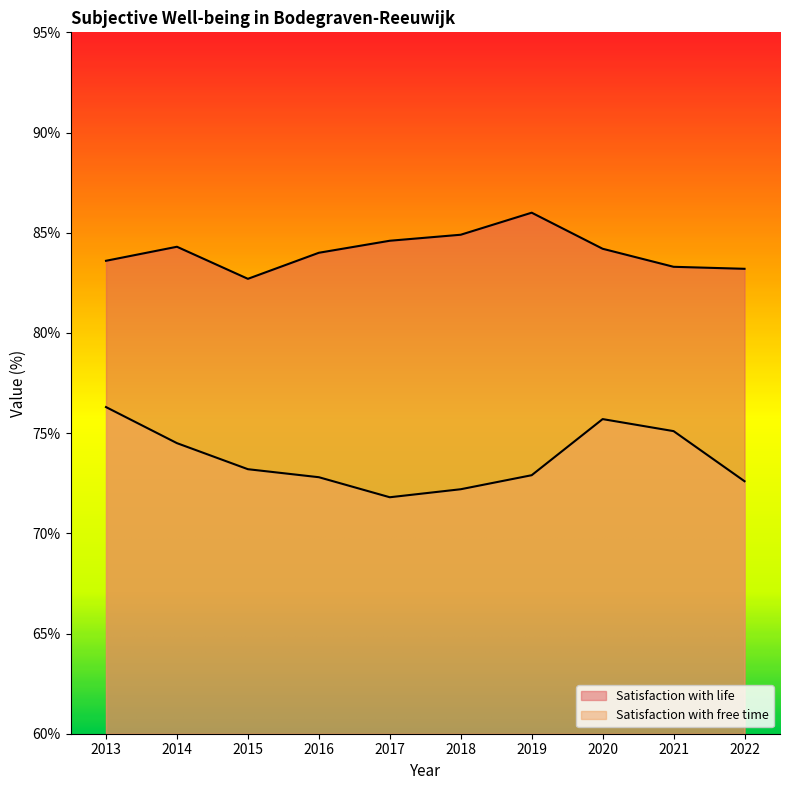

Is it true that Satisfaction with free time equals 46.4 at 2018?

False